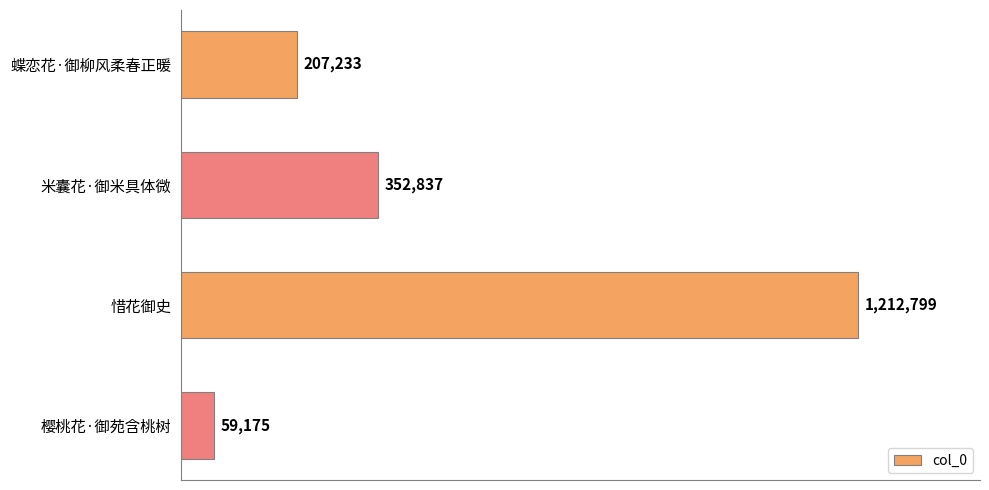

True or false: the data shows 59175 at 樱桃花·御苑含桃树.

True